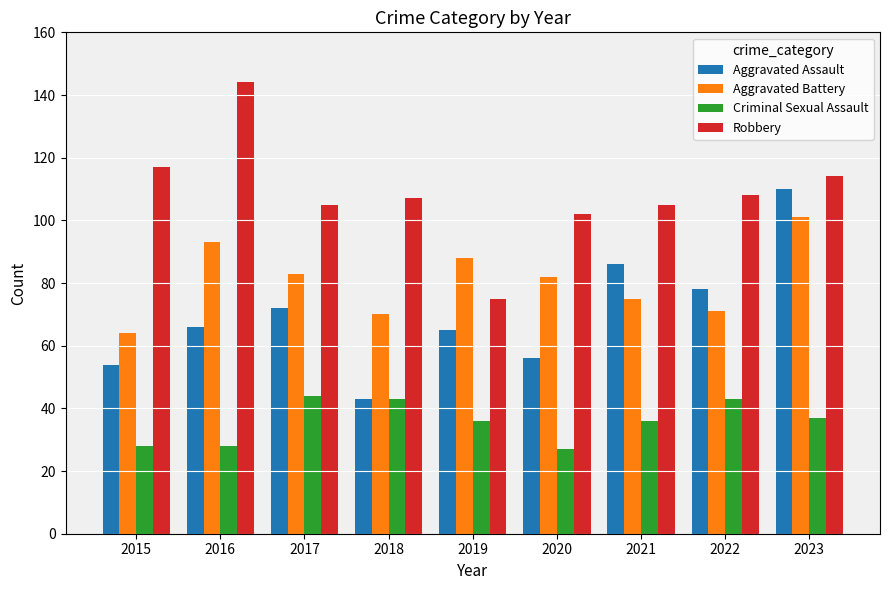

At which label does Robbery first exceed 107?

2015